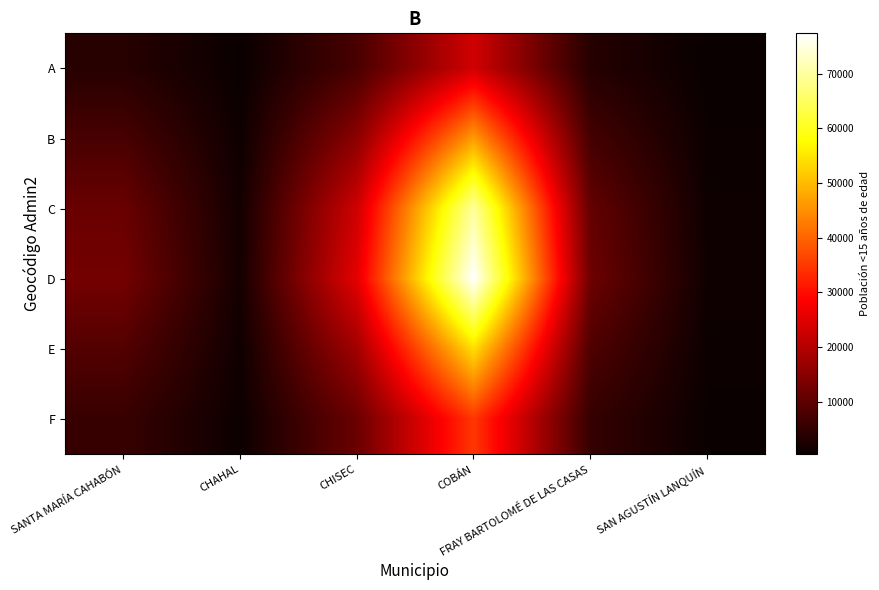

At how many categories does at least one series exceed 13070?

2